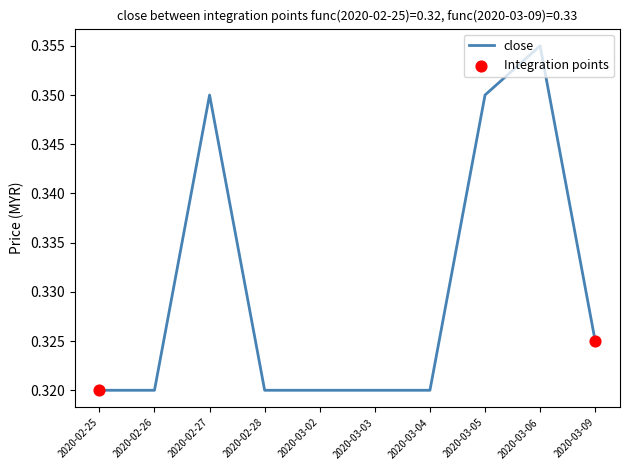

Which category has the highest value across all series?

2020-03-06